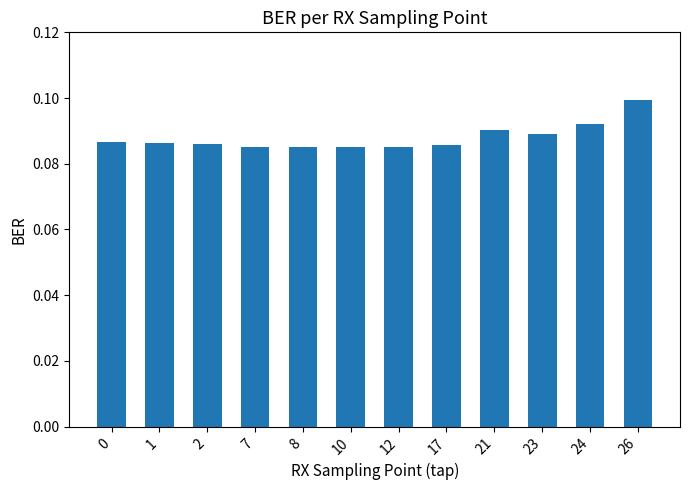

Which has a higher value, 17 or 23?

23